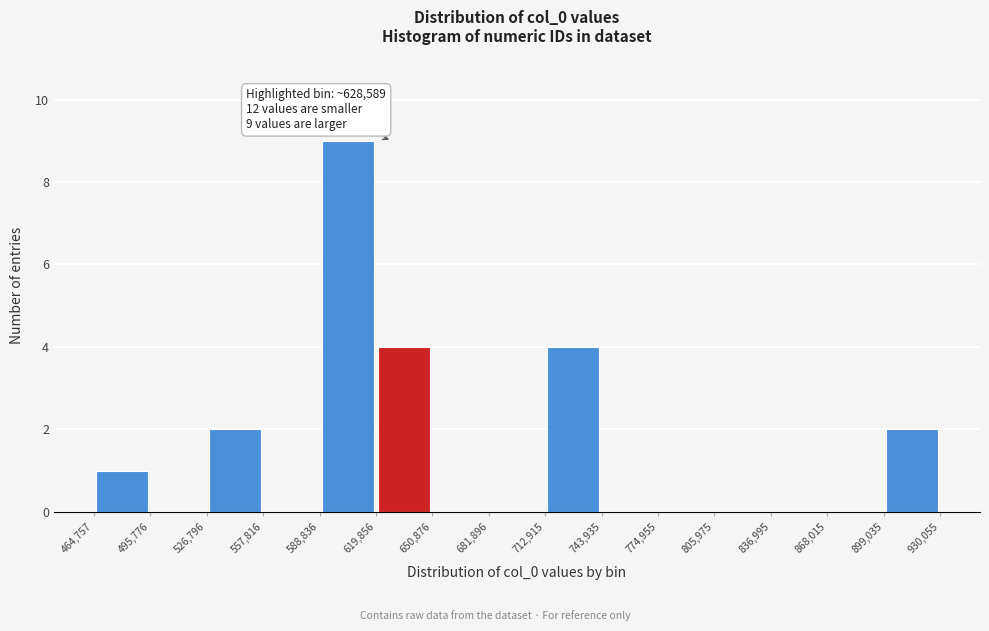

Over which range of the x-axis is the bar tallest?

588,836 to 619,856